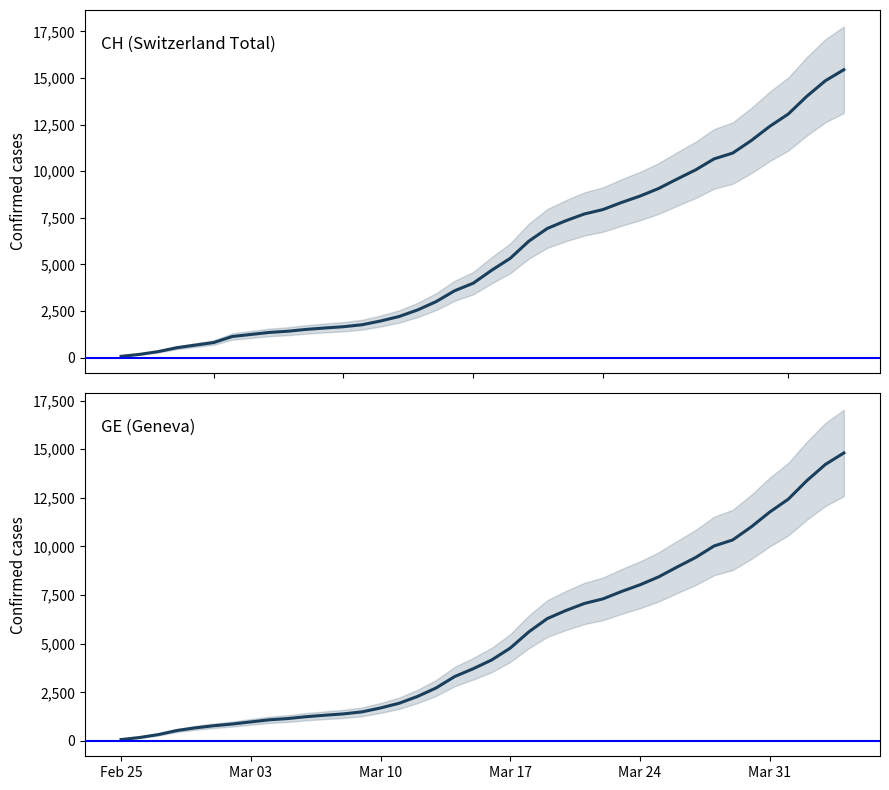

True or false: GE has more than 2 points higher than both neighbors.

False